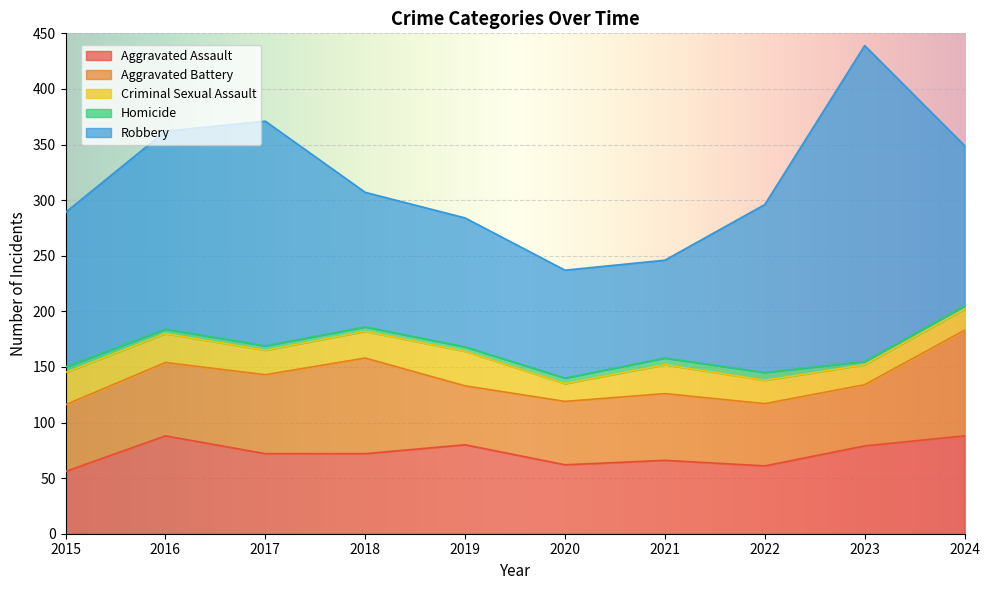

At which label is Criminal Sexual Assault closest to 23?

2017